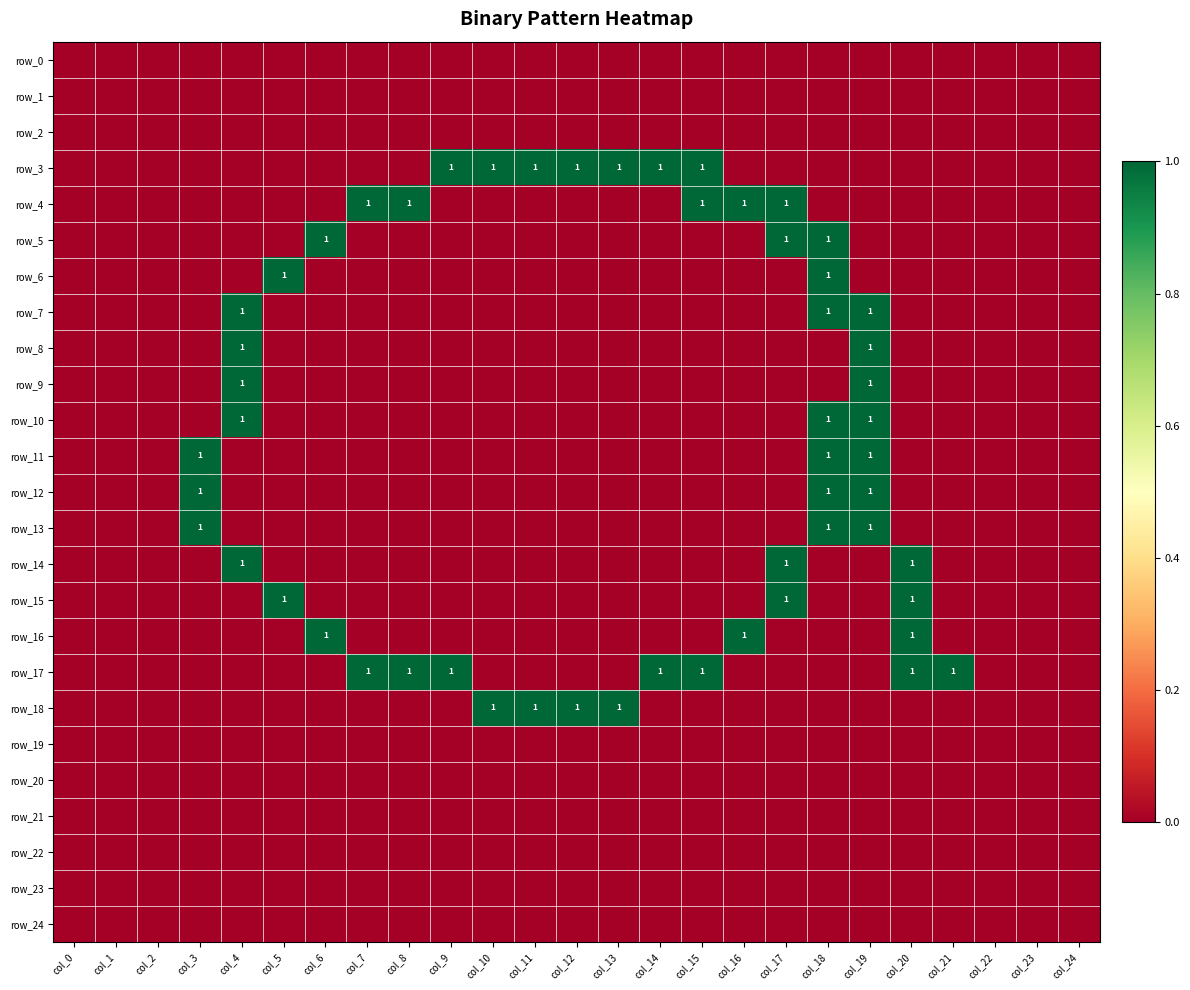

The row_5 series shows 0 at col_19. True or false?

True